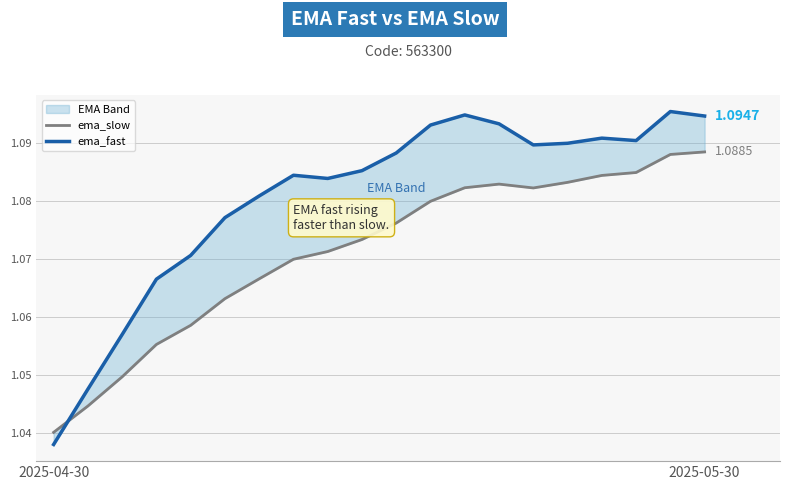

How many interior local peaks does the ema_slow series have?

1